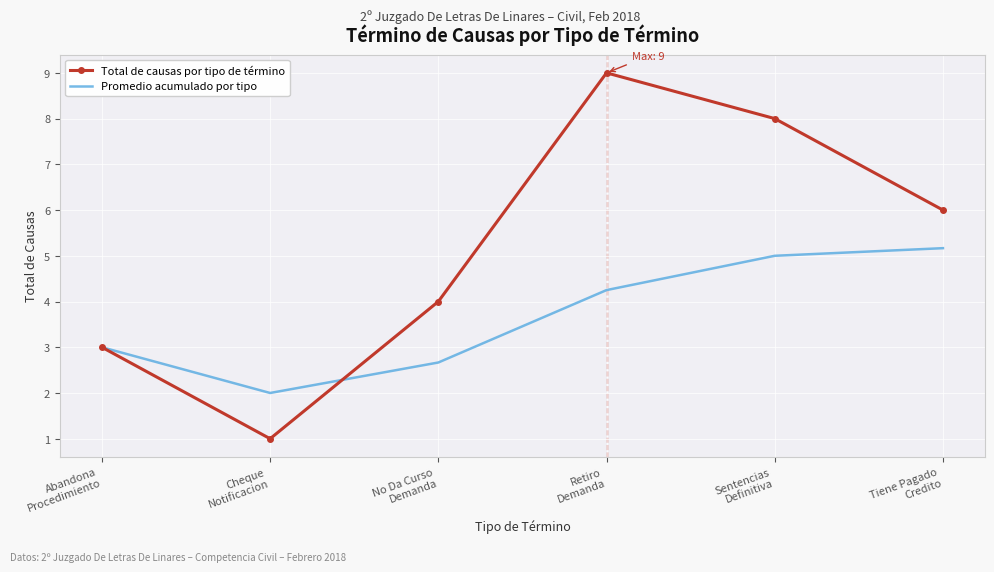

Which series has the largest total across all categories?

Total de causas por tipo de término